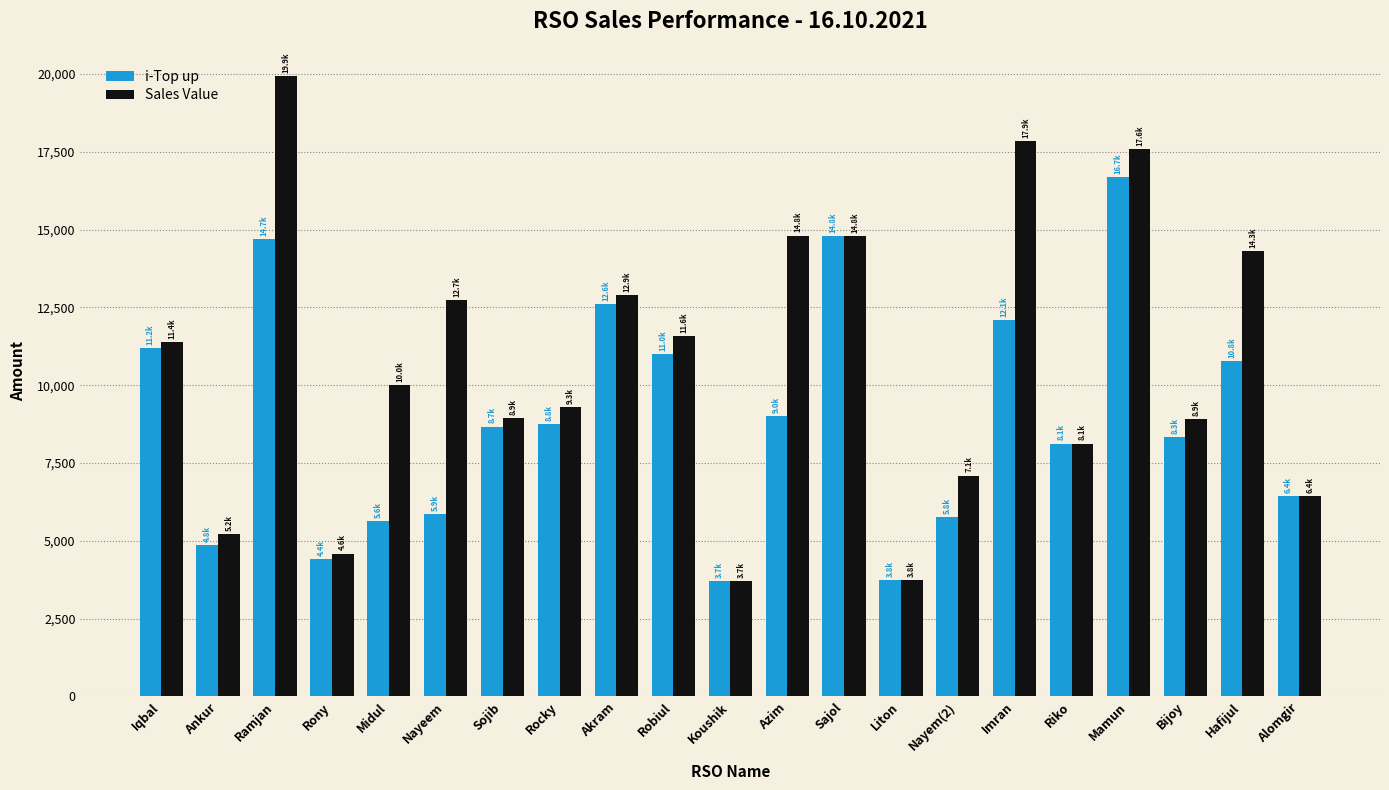

How many data points in i-Top up are less than 8671?

10